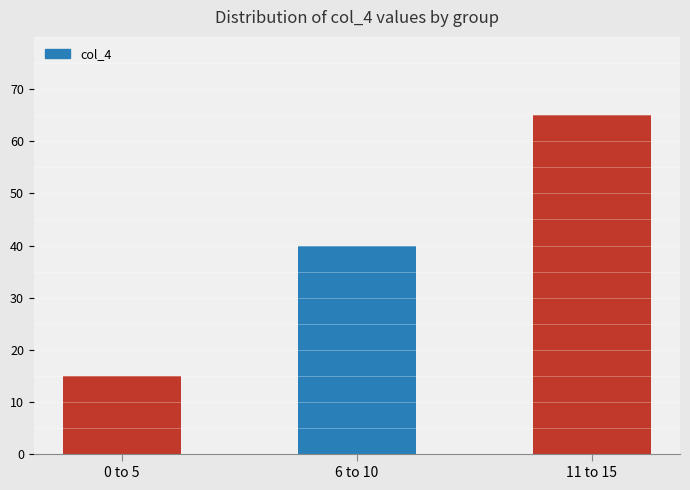

What is the value of the 2nd bar from the left?

40